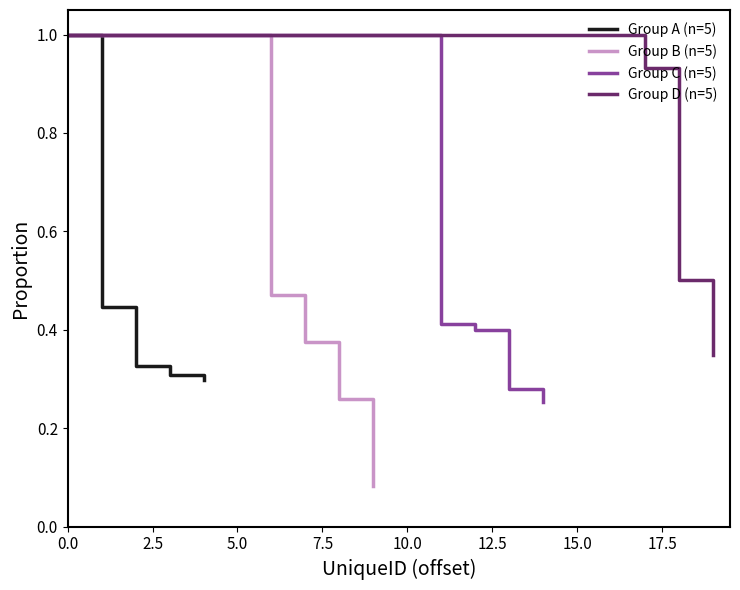

What is the average value of the Group B (n=5) series?

0.5